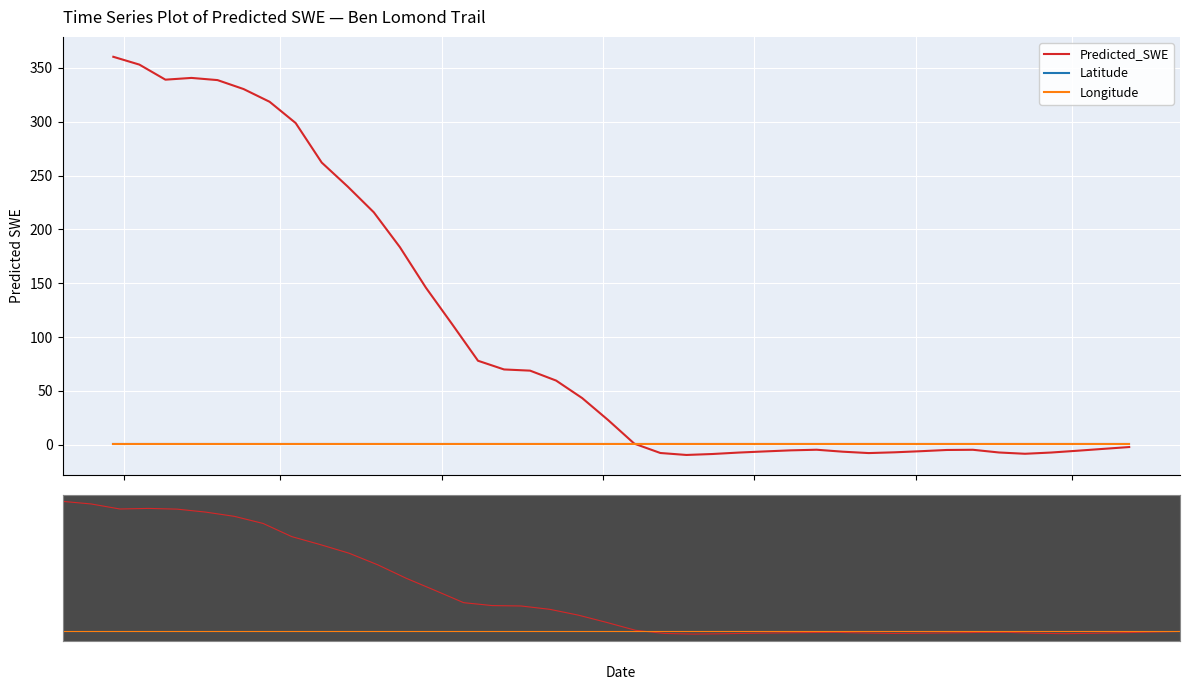

Which series has the widest spread of values?

Predicted_SWE